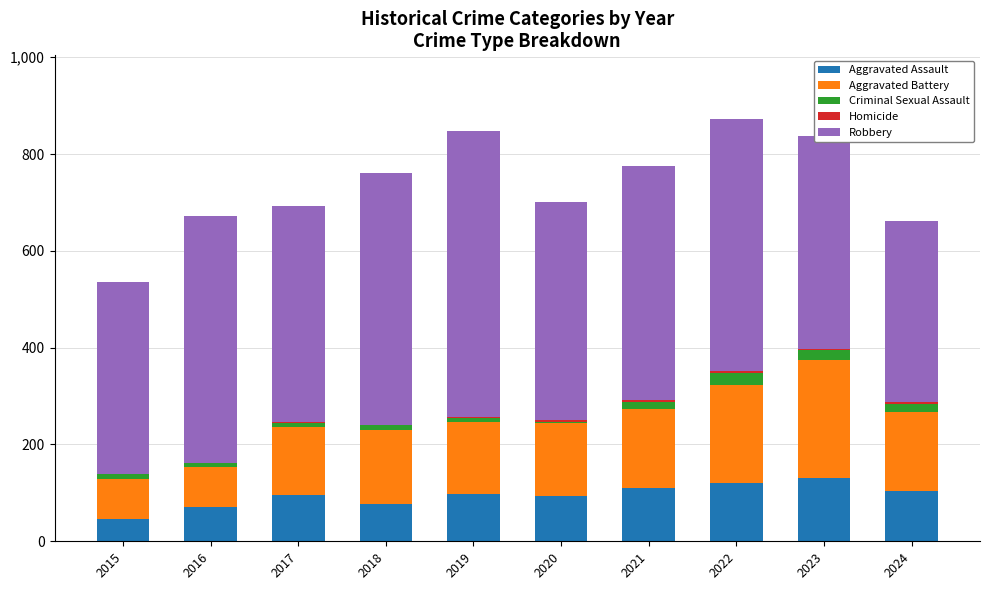

True or false: Aggravated Assault has a value of 135 at 2019.

False